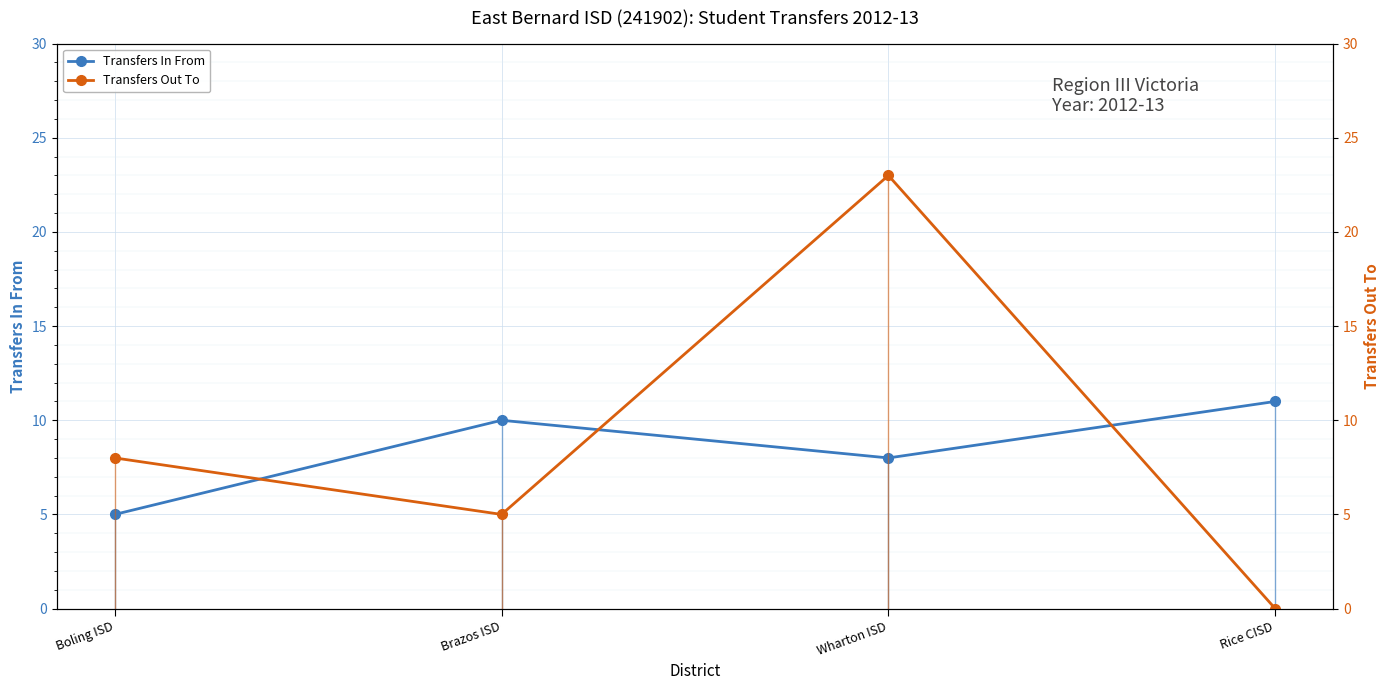

How many values in the Transfers Out To series exceed 8?

1